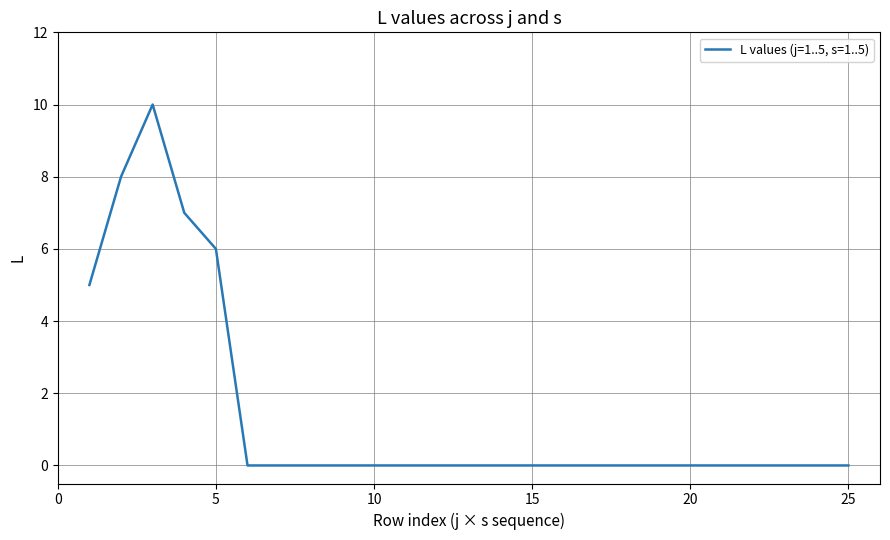

What is the greatest value displayed?

10